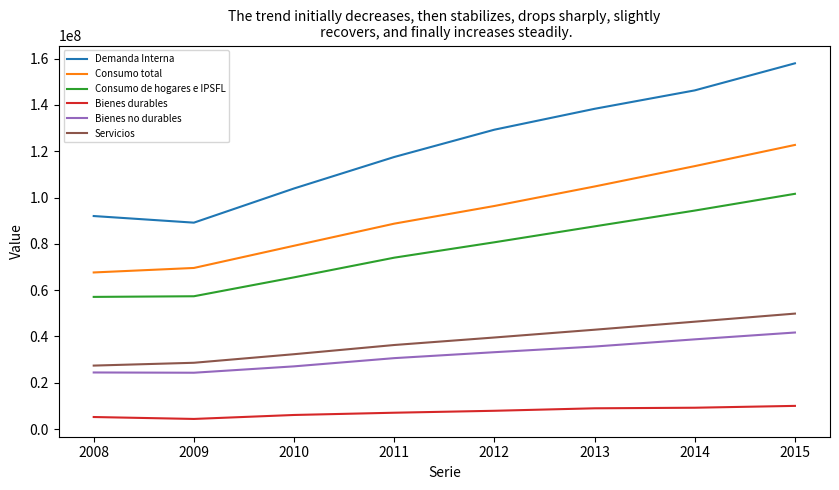

Read the Demanda Interna value at 2013, to the nearest 10.

138298450